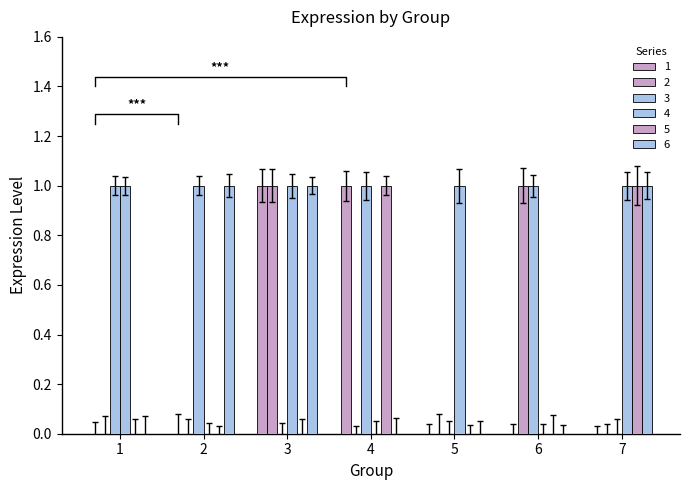

Reading right to left, what are all the values shown in this chart?

1: 0	0	0	1	1	0	0
2: 0	1	0	0	1	0	0
3: 0	1	0	1	0	1	1
4: 1	0	1	0	1	0	1
5: 1	0	0	1	0	0	0
6: 1	0	0	0	1	1	0